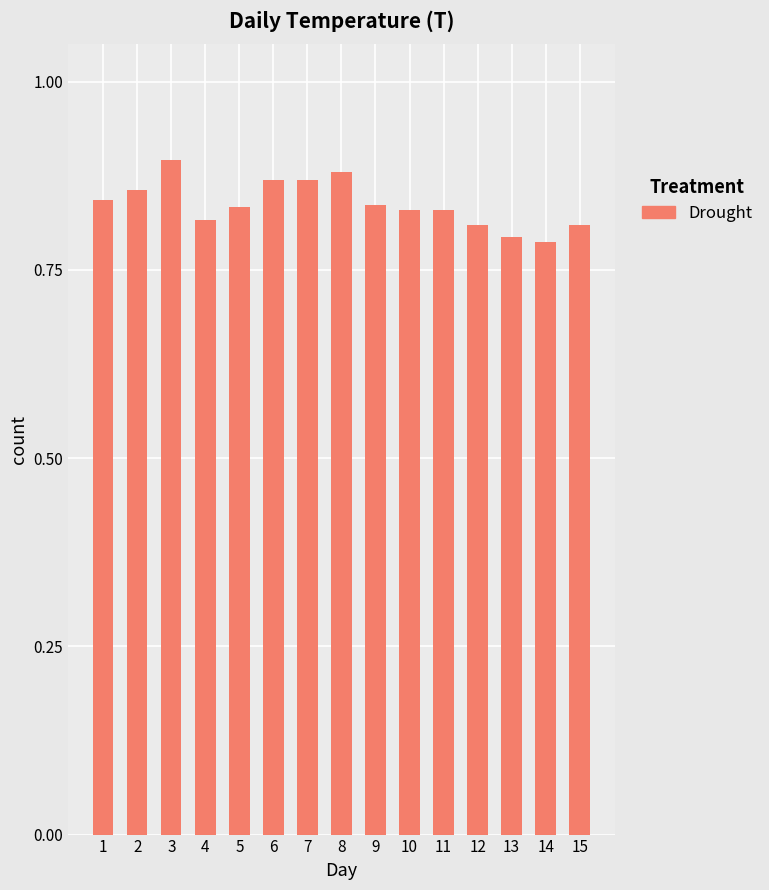

What is the change in value from 4 to 6?

+0.1